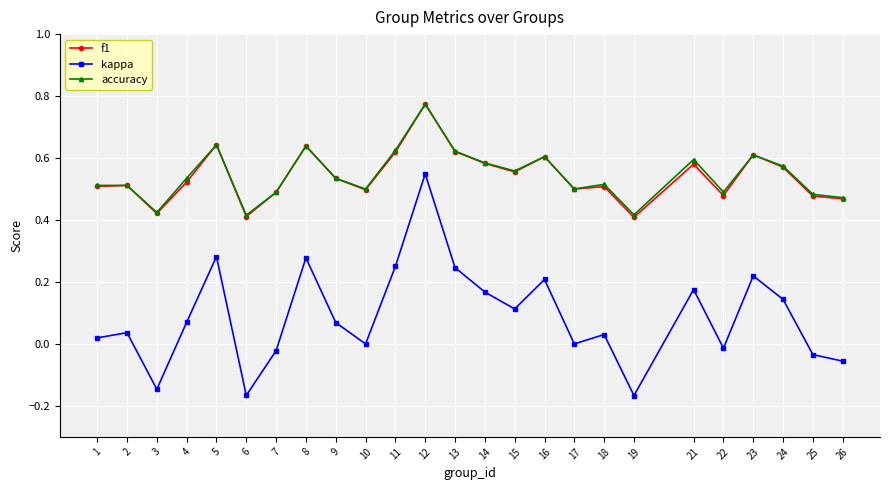

True or false: f1 has a value of 1.1 at 5.

False